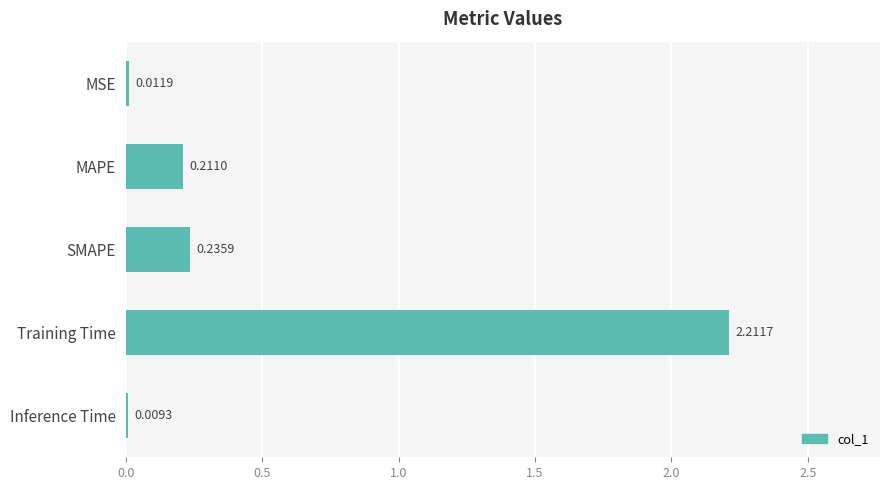

What is the sum of all values?

2.7